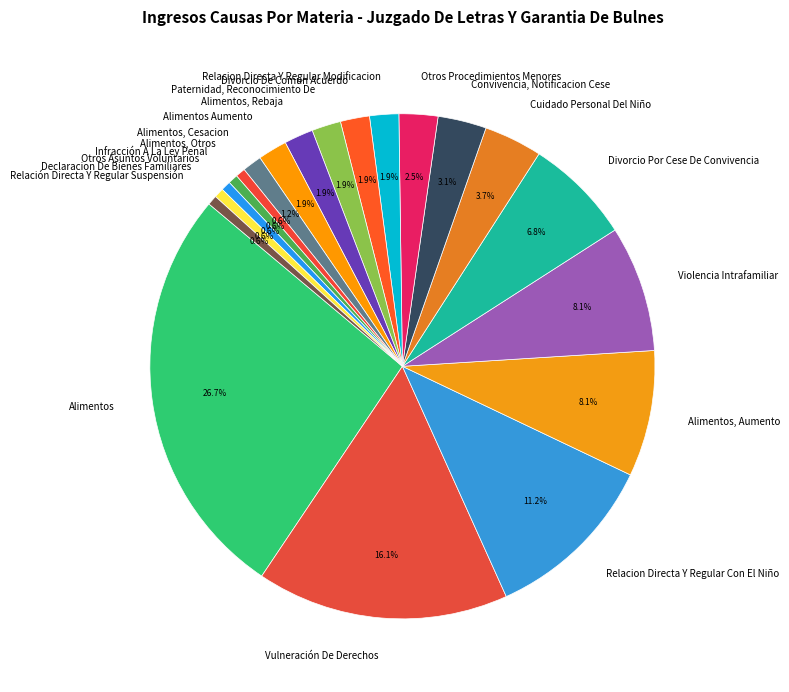

The Alimentos, Aumento slice represents 22% of the pie. True or false?

False